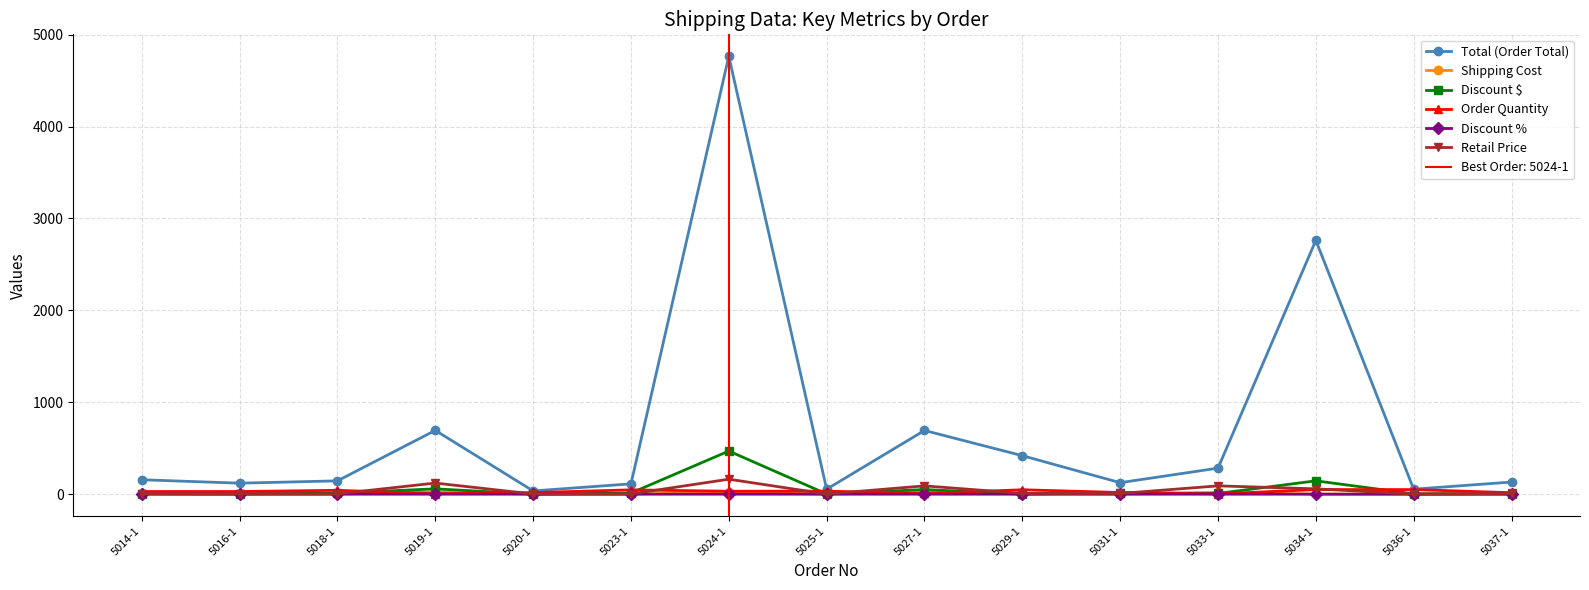

Between 5014-1 and 5020-1, which series saw the biggest shift?

Total (Order Total)